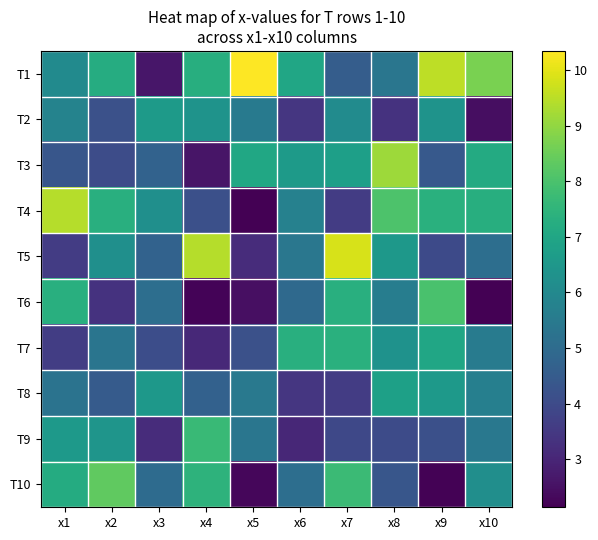

How many series are shown in this chart?

10